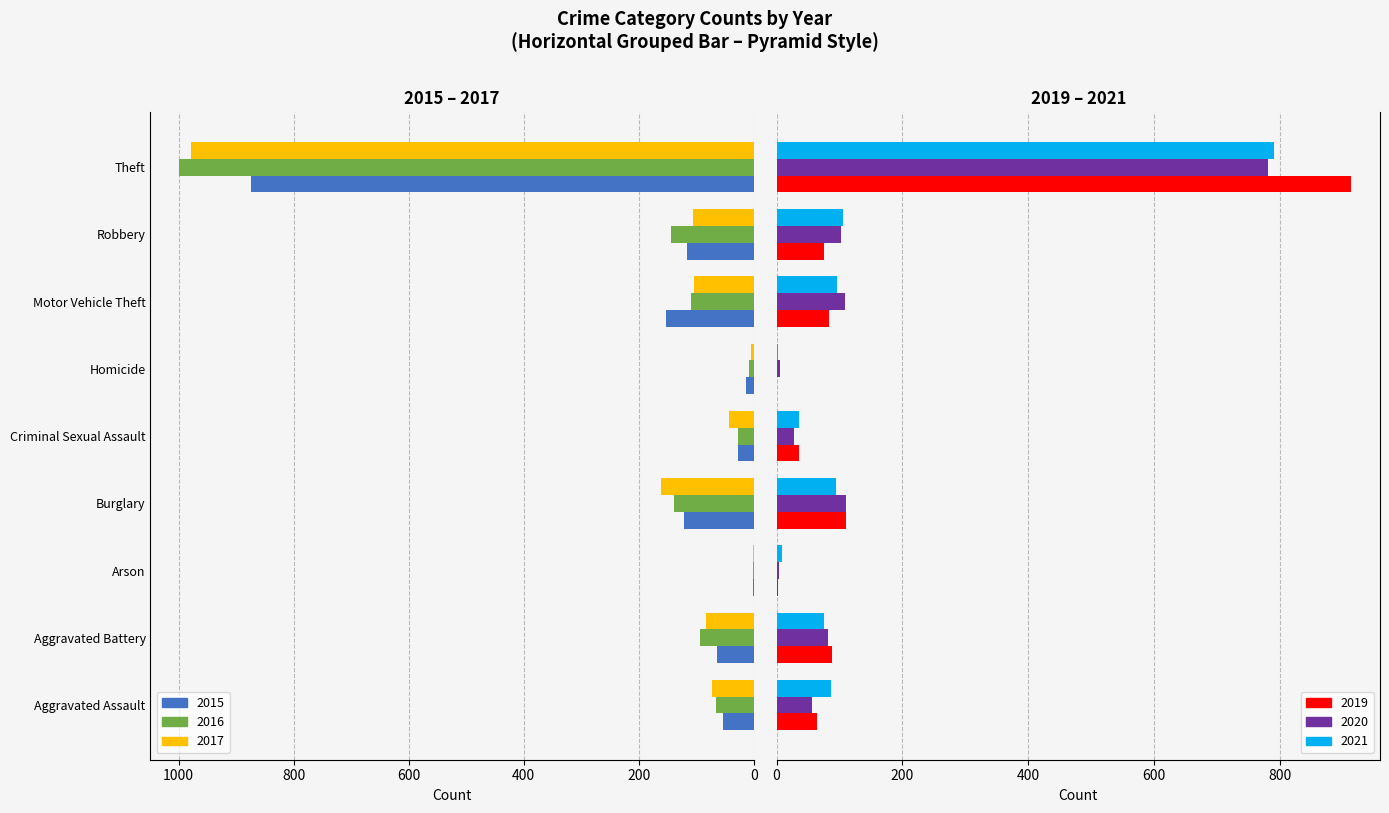

List the series in order of their peak value, lowest first.

2020, 2021, 2015, 2019, 2017, 2016